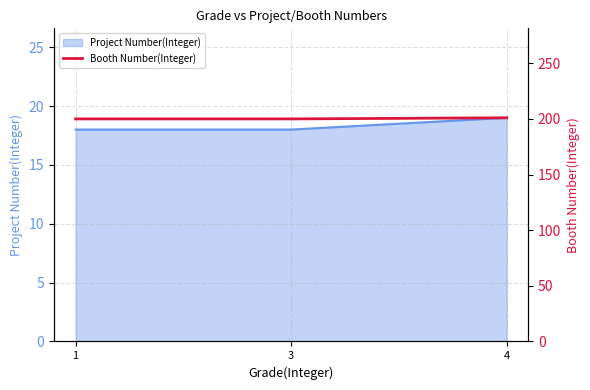

Which label corresponds to the smallest value in the chart?

1